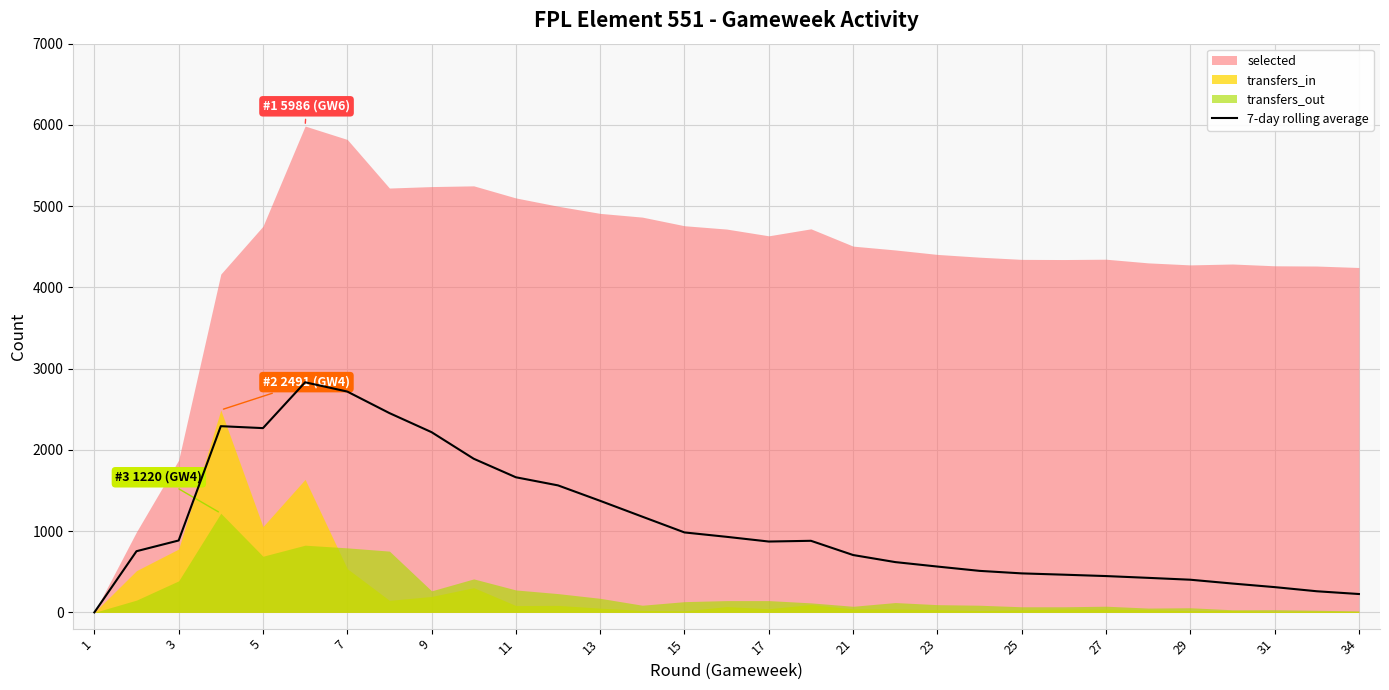

How many points are higher than both their immediate neighbors (excluding endpoints)?

3